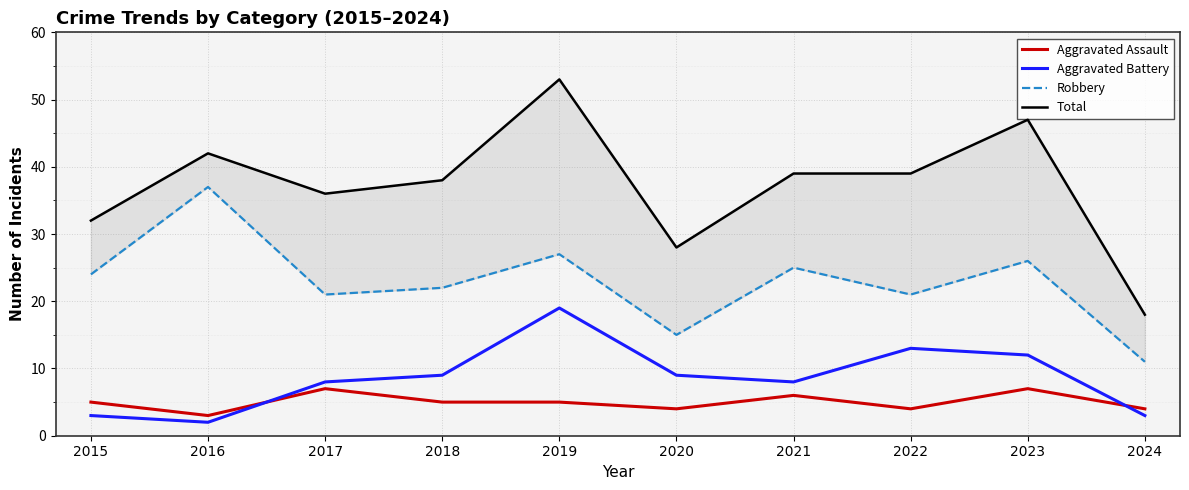

What is the value of the Aggravated Battery point at the 9th from the left?

12